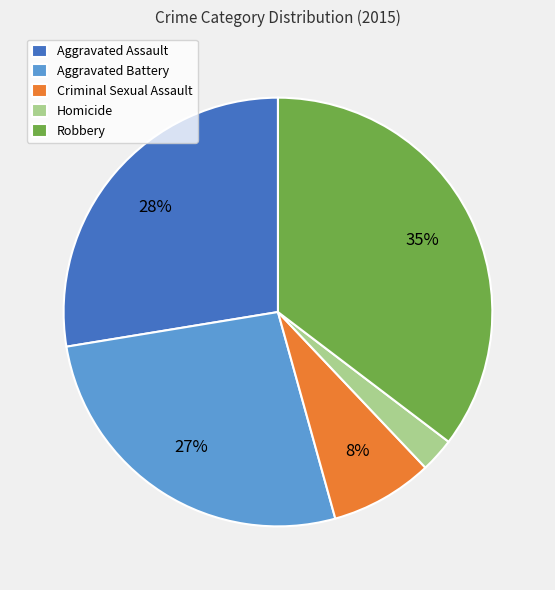

To the nearest percent, what portion does Homicide represent?

3%